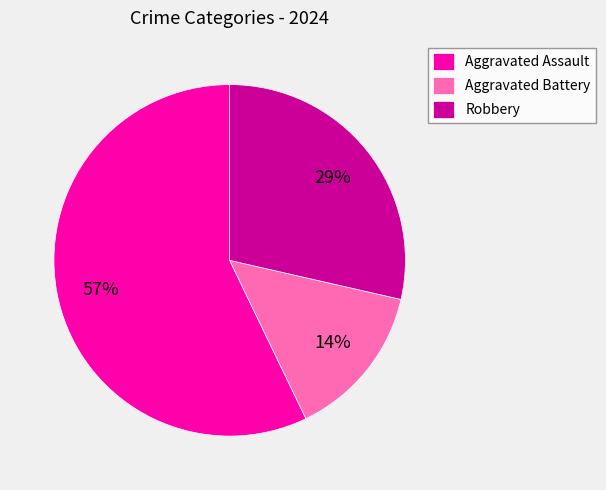

Is it true that Aggravated Battery is 14% of the pie?

True